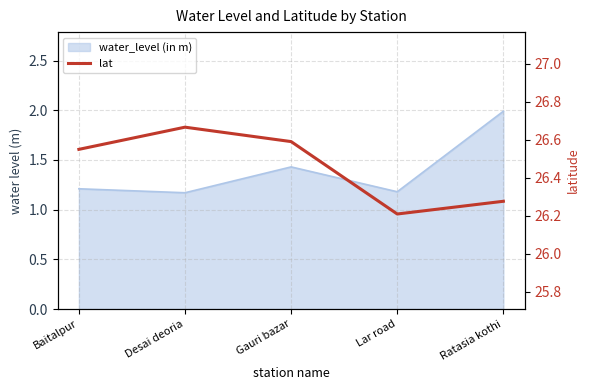

Reading left to right, what are all the values shown in this chart?

26.6	26.7	26.6	26.2	26.3